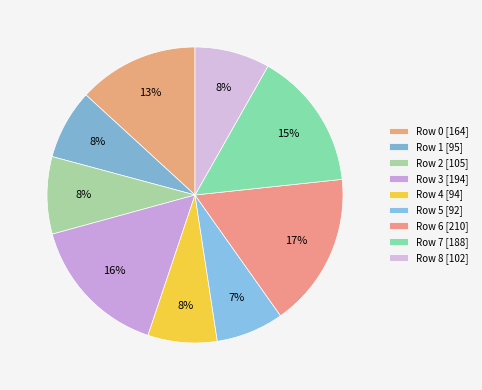

Do Row 0 and Row 3 together represent more than half of the pie?

No